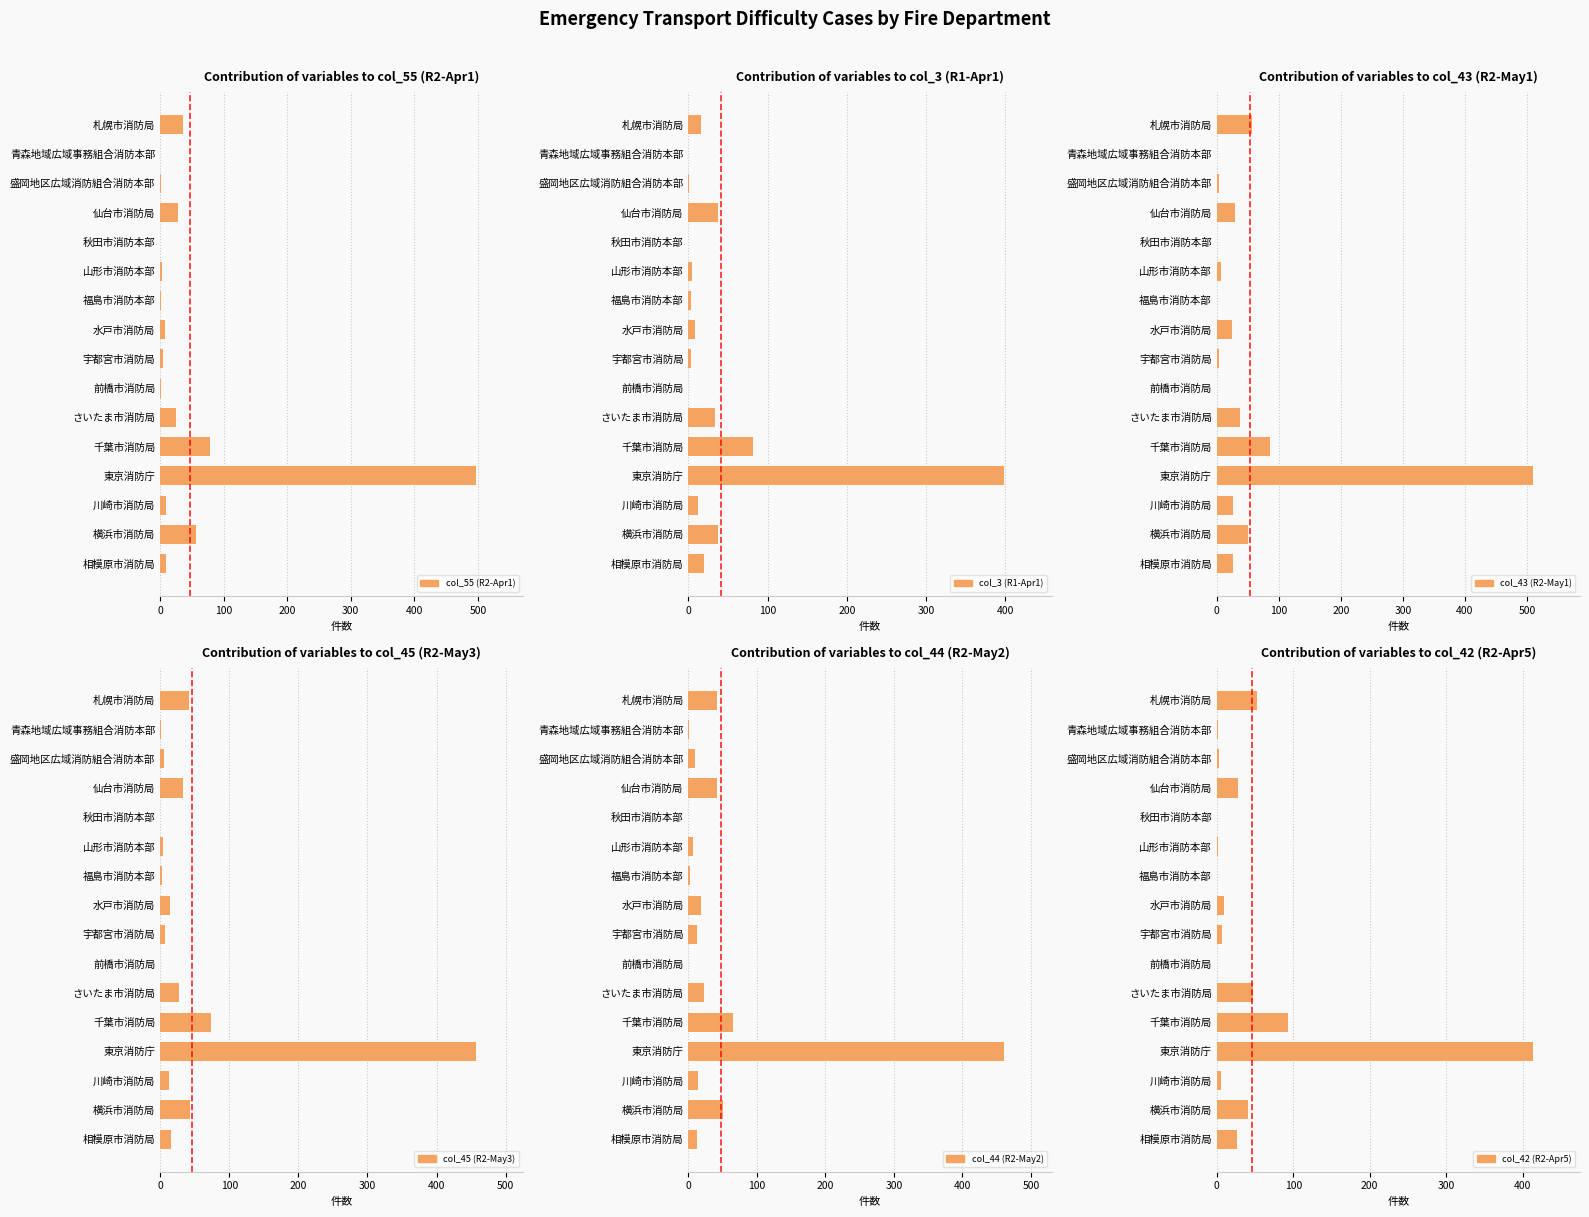

What is the difference between the maximum and minimum values in the col_44 (R2-May2) series?

461